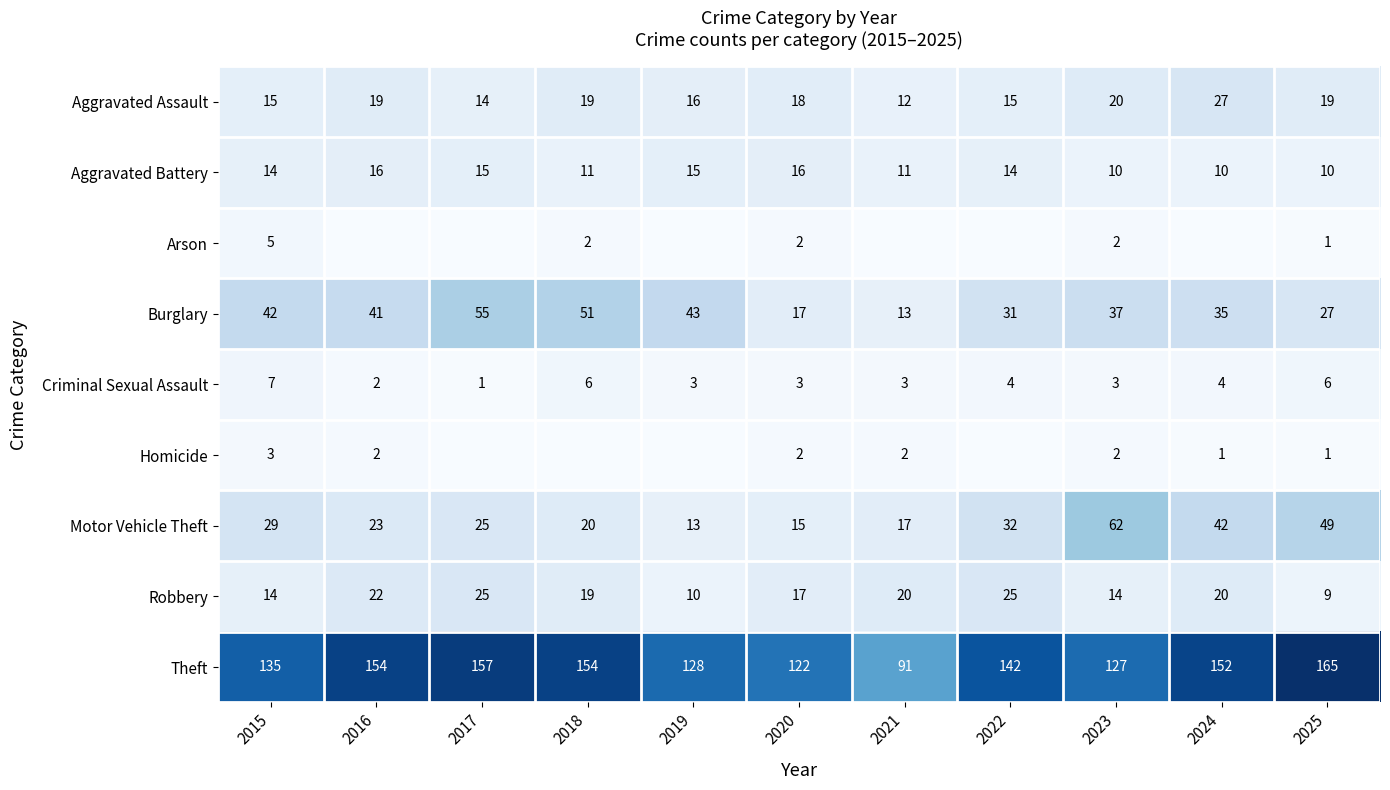

Where is Theft nearest to the value 128?

2019